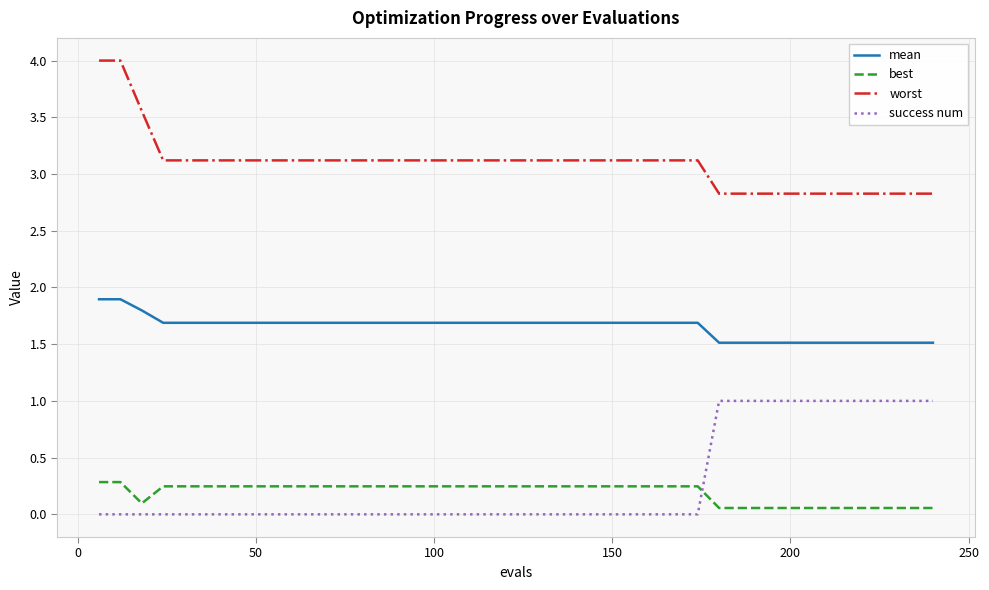

What is the highest value of the worst series?

4.0